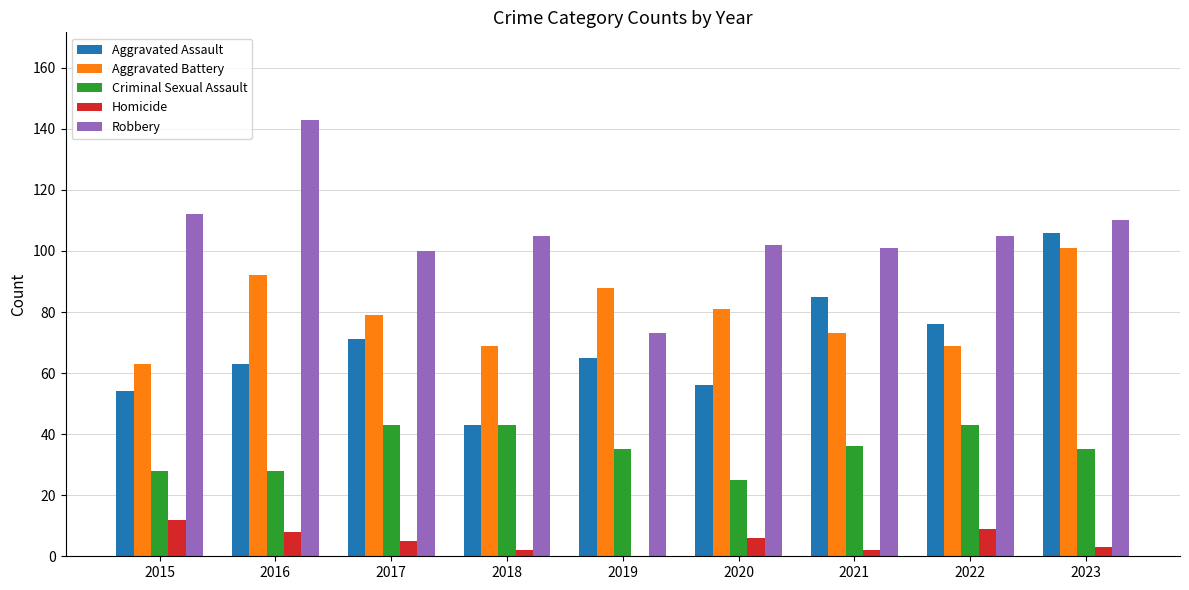

How many groups of bars are there?

9